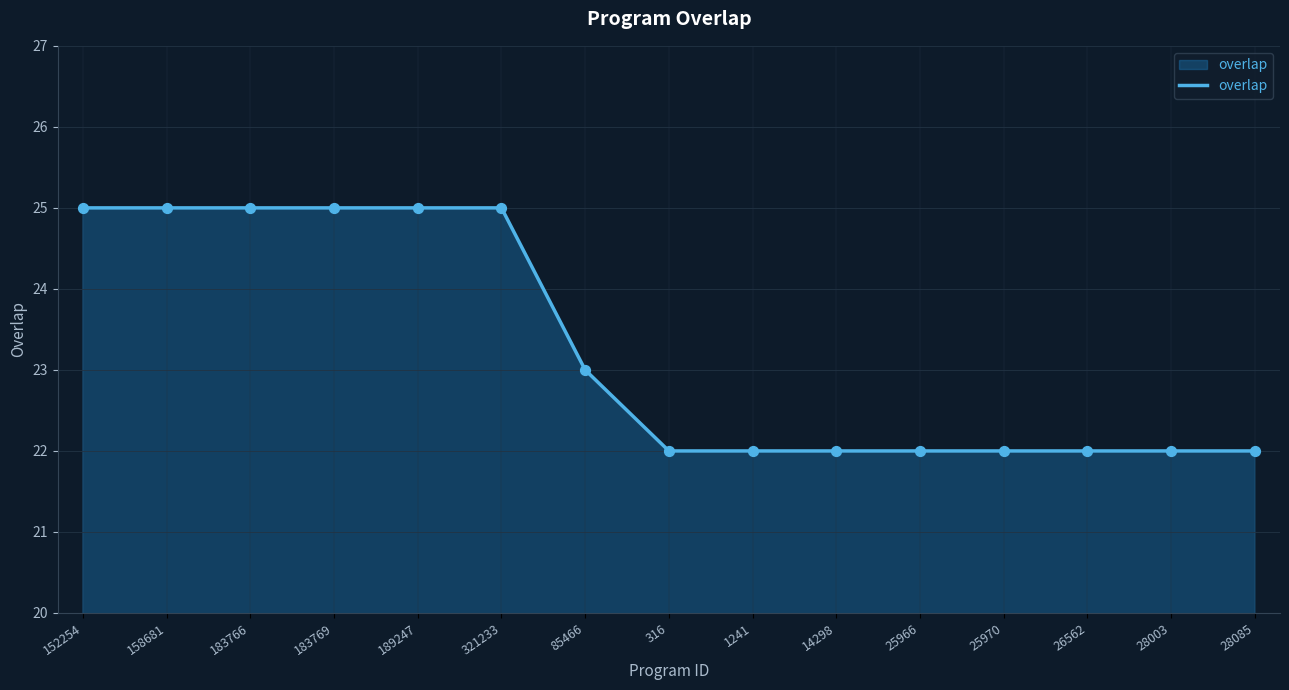

Approximately how many times larger is the value at 183766 compared to 152254?

1.0